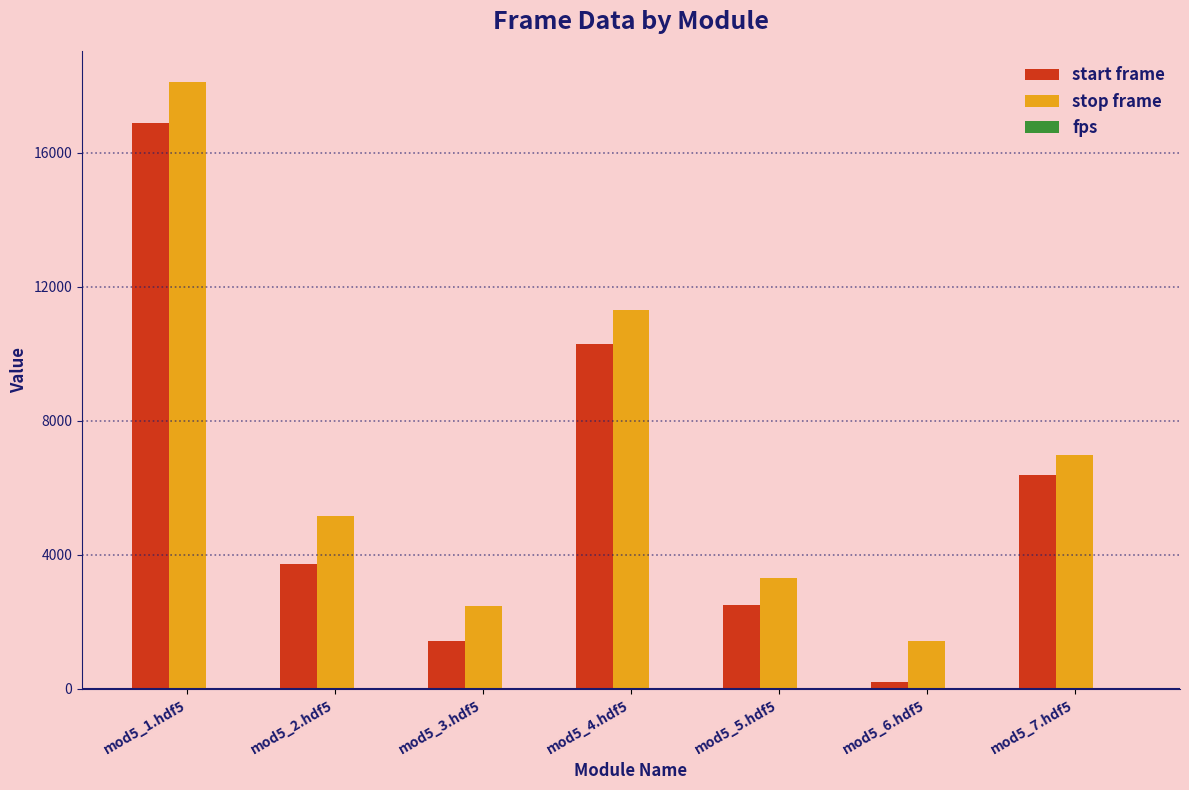

Which series changed the most between mod5_4.hdf5 and mod5_7.hdf5?

stop frame